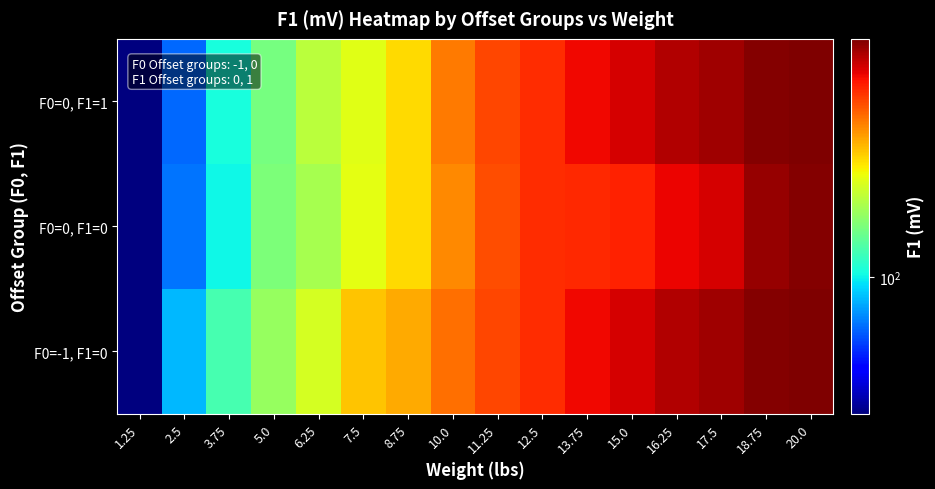

At which category is the sum across all series the highest?

20.0